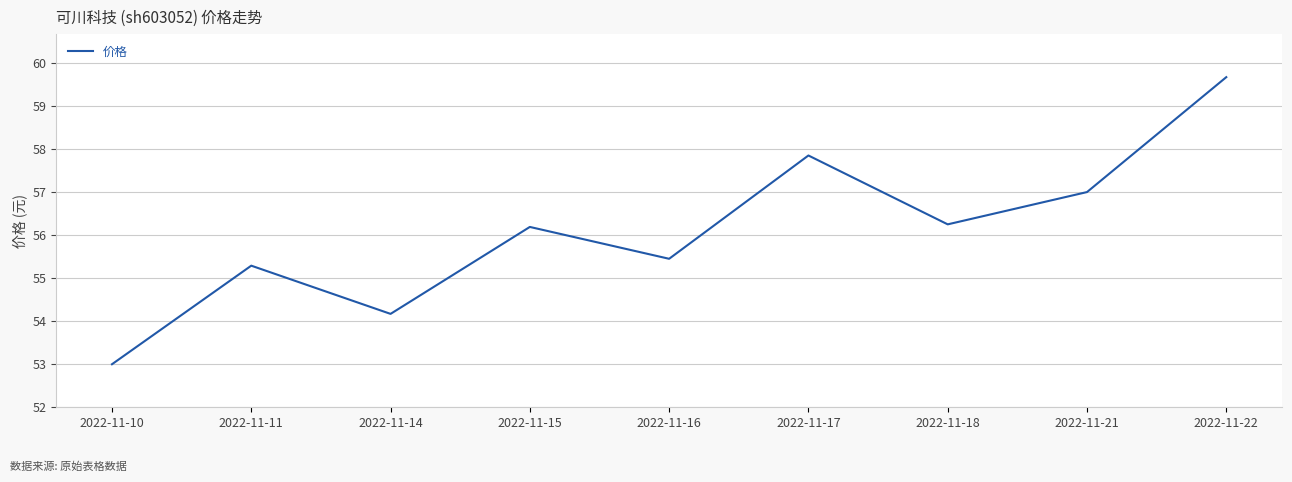

What is the difference between the maximum and minimum values?

6.7